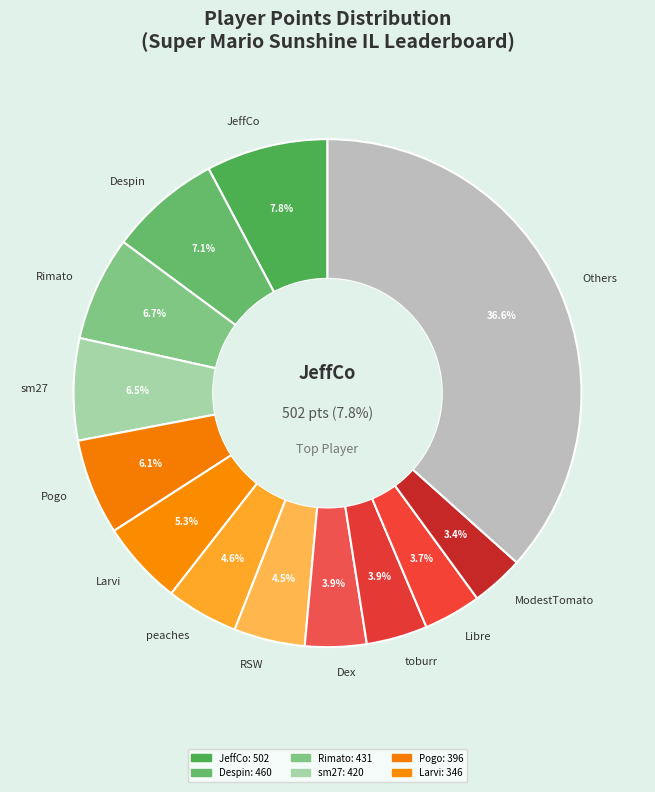

Is it true that RSW is 19% of the pie?

False